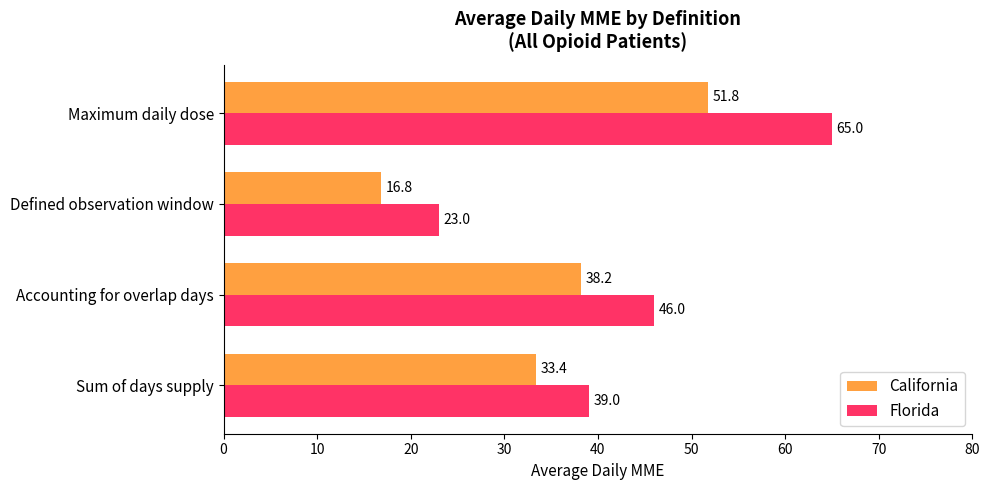

Is the value of Florida at Defined observation window greater than the value of California at Accounting for overlap days?

No